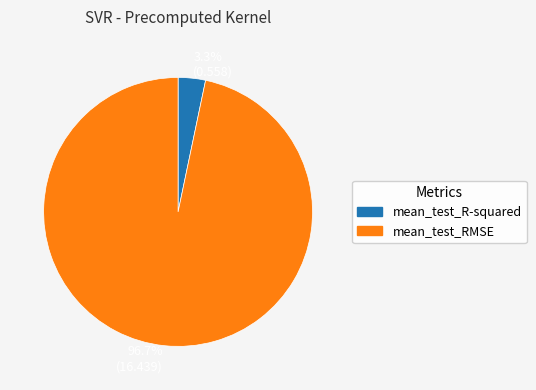

Is there a majority slice in this chart?

Yes